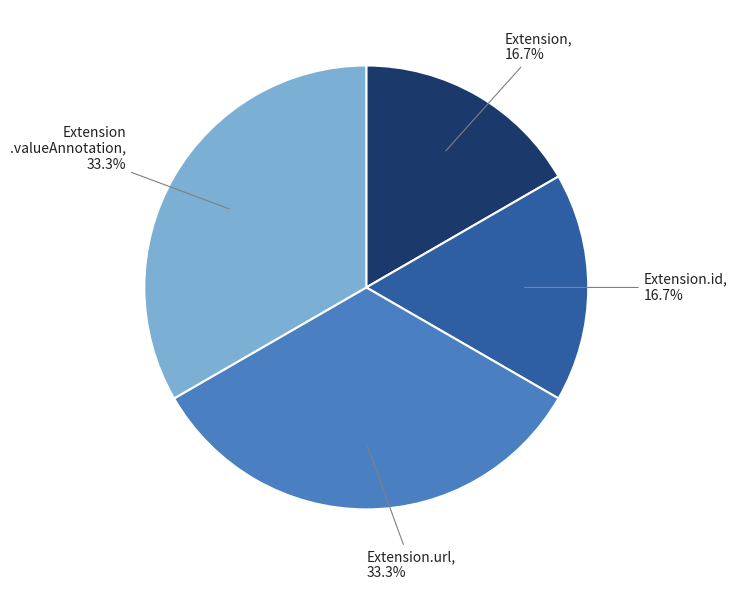

Does any single category account for the majority?

No